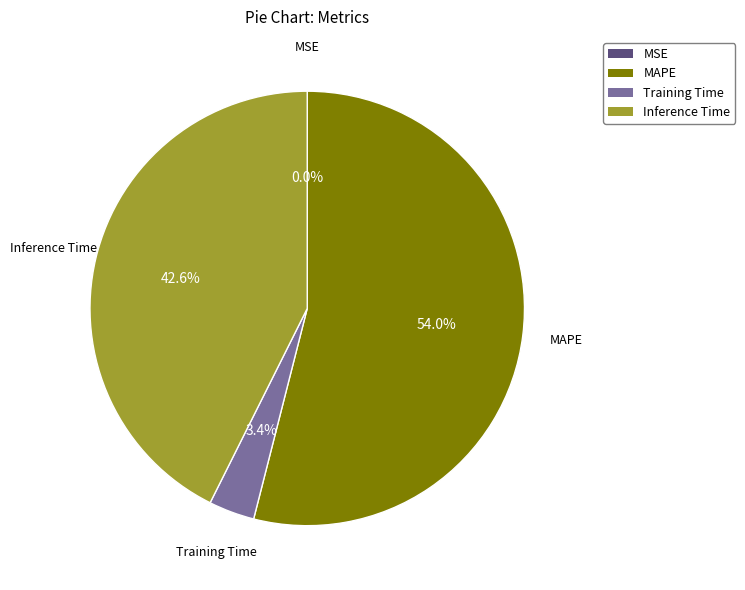

Does any single category account for the majority?

Yes